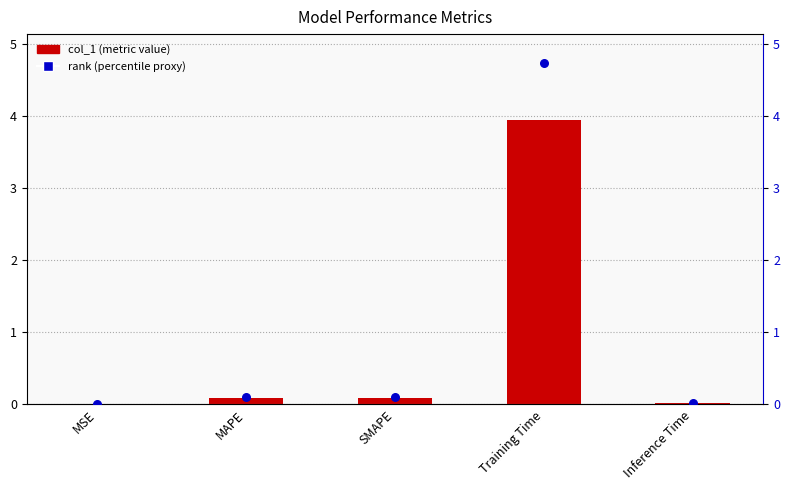

Which series reaches the maximum Y coordinate?

rank (normalized)